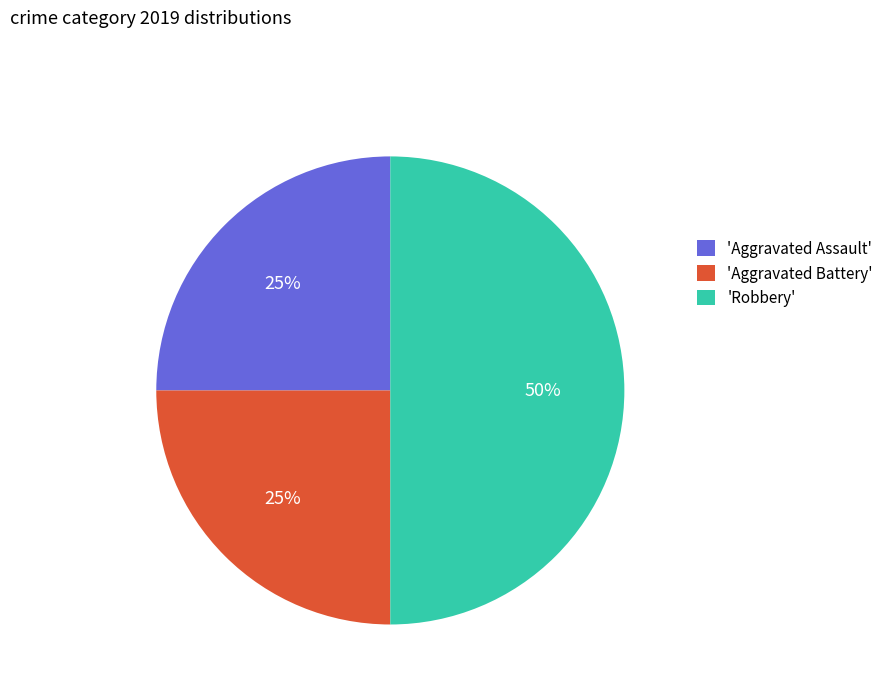

Does 'Aggravated Assault' account for over 50% of the chart?

No